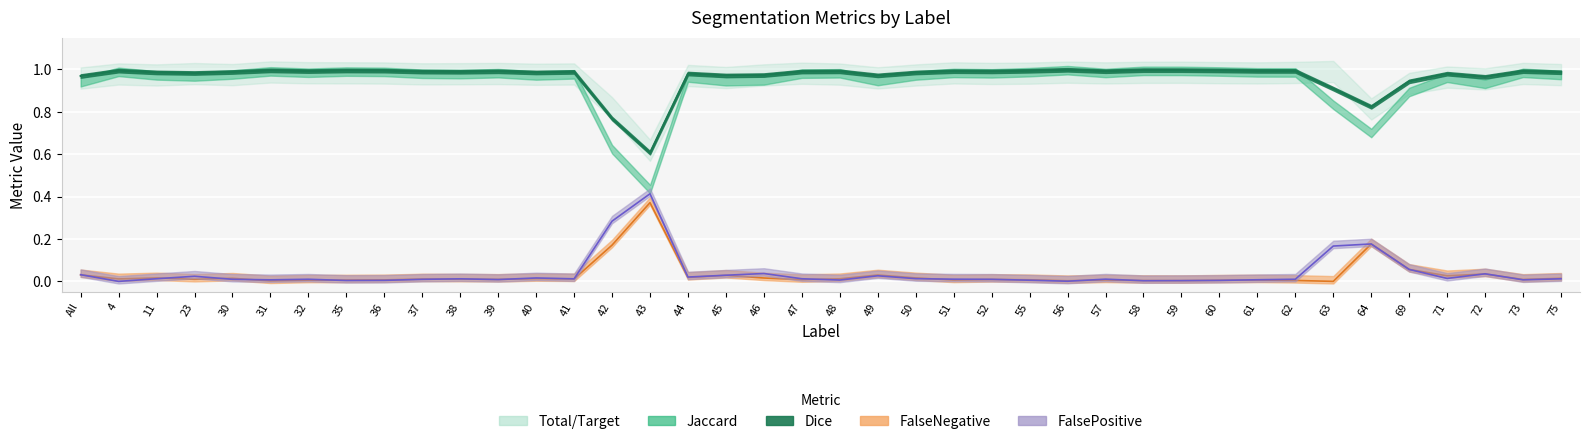

At which label is Dice closest to 0?

4